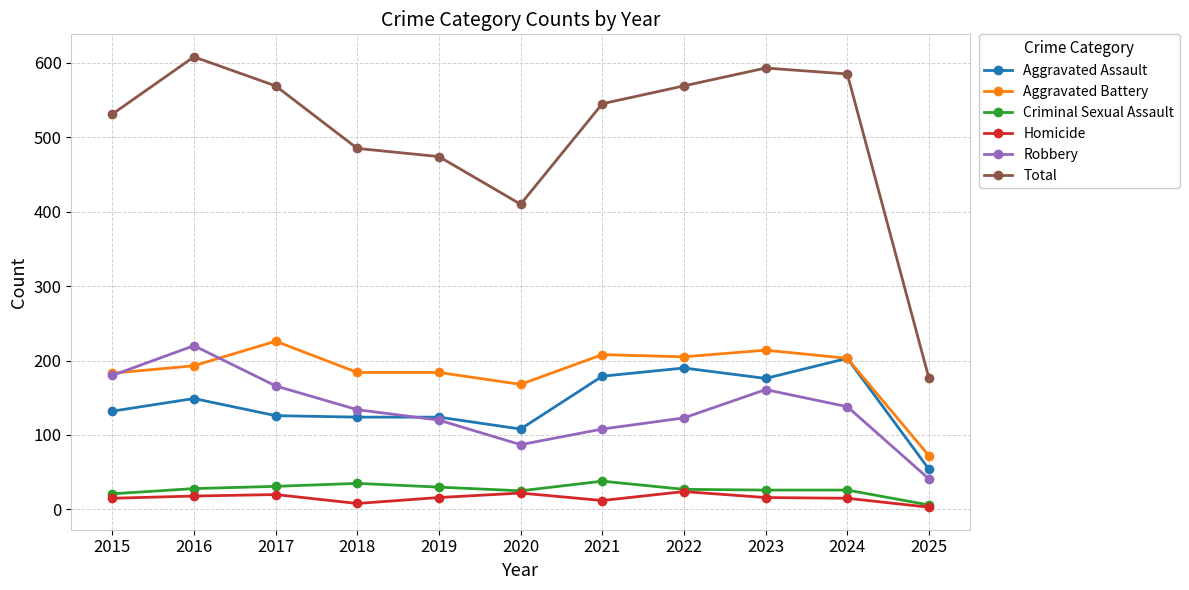

True or false: Criminal Sexual Assault and Aggravated Battery cross at least once.

False